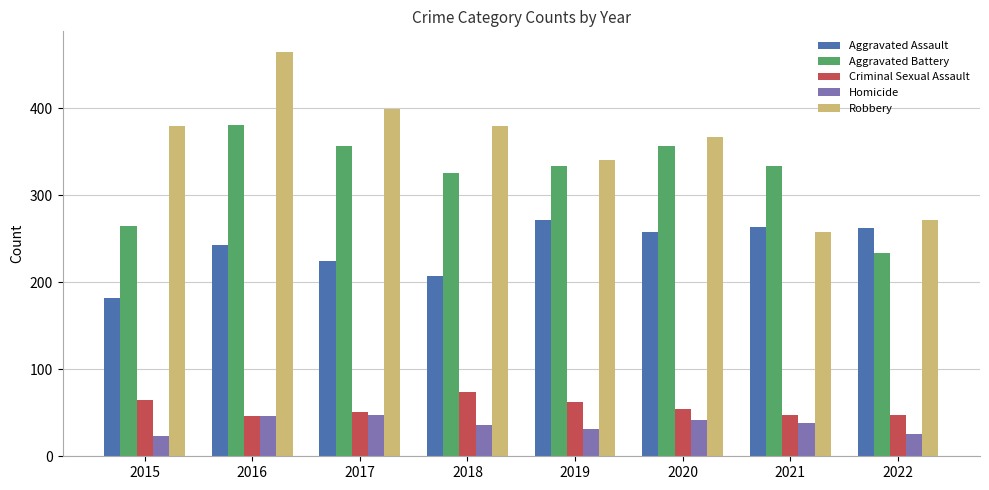

What is the difference between the maximum and minimum values in the Criminal Sexual Assault series?

28